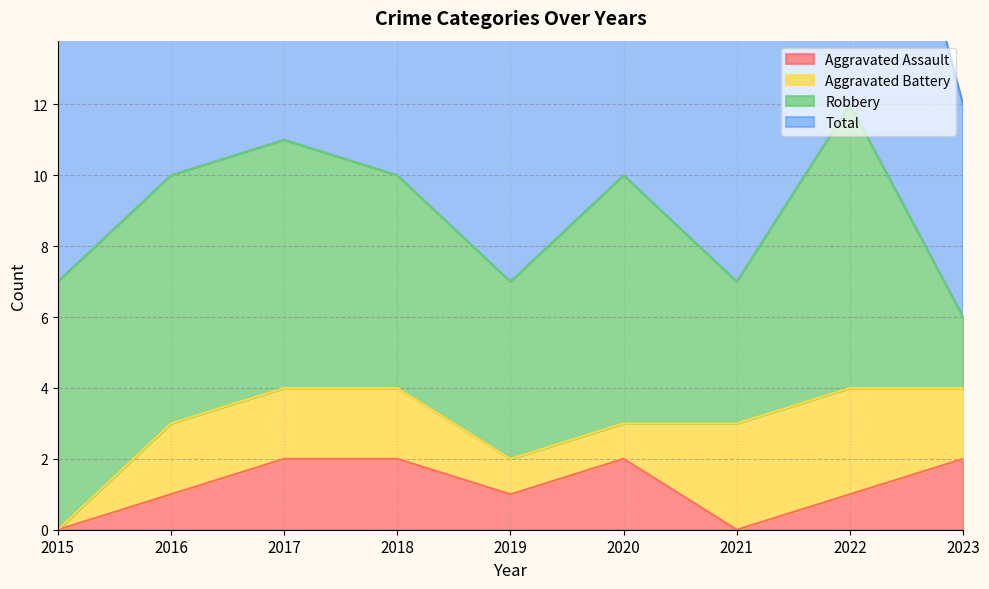

Is it true that Aggravated Assault equals 1 at 2016?

True